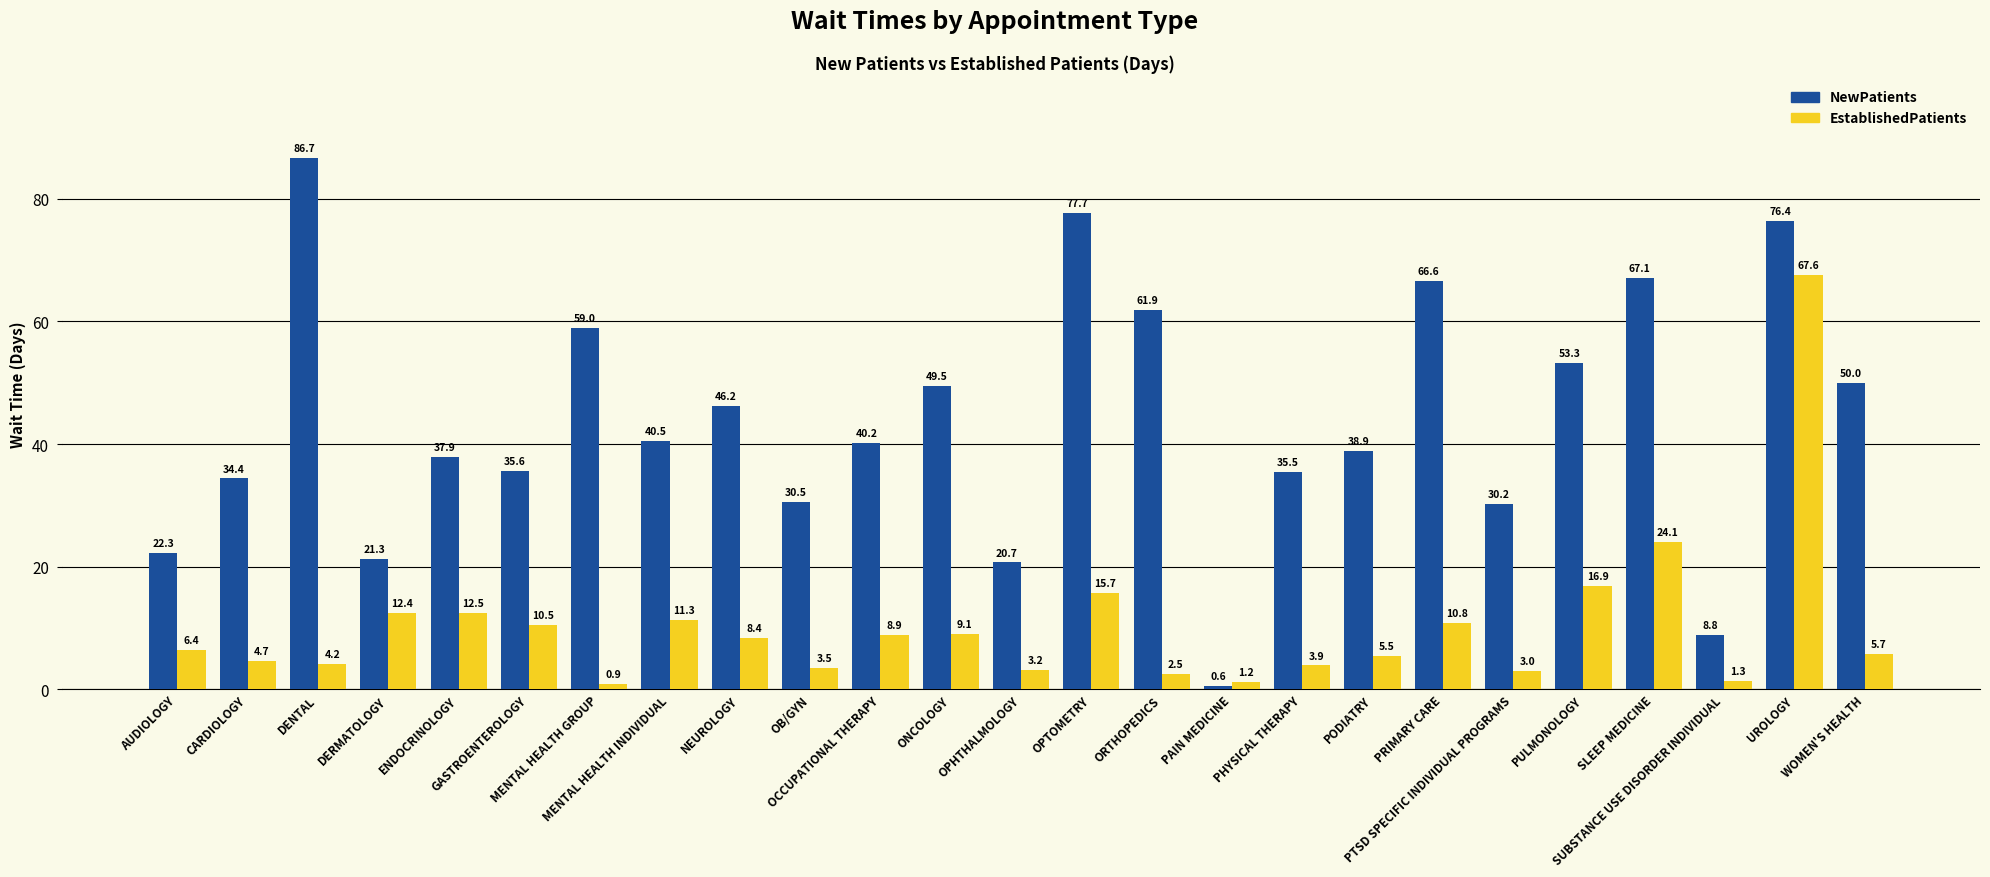

Are the bars horizontal?

No